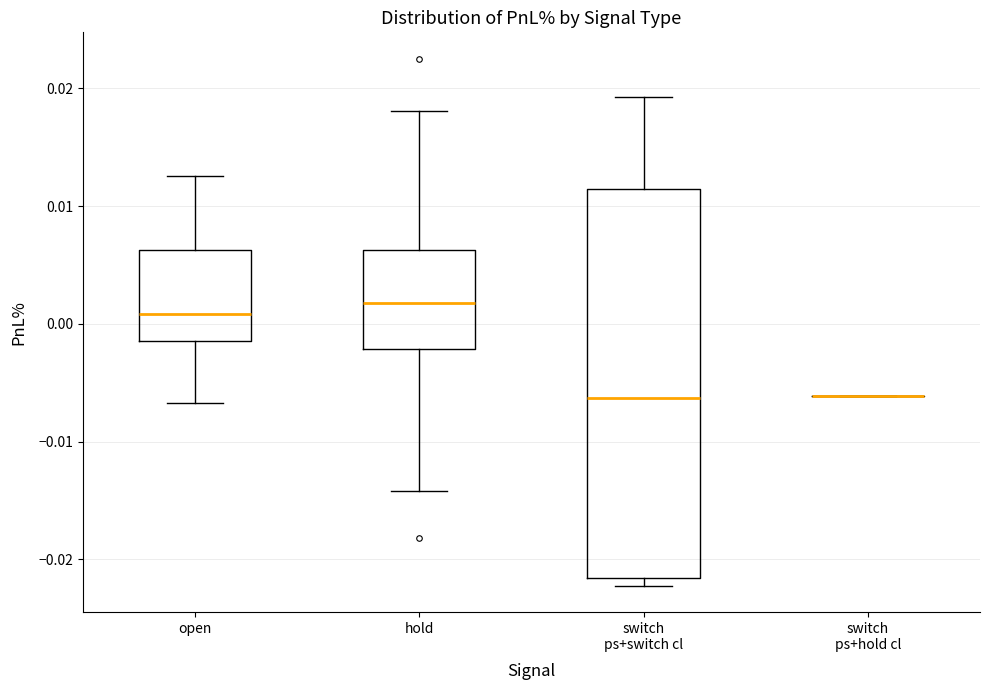

Which box is the tallest, from its lower edge to its upper edge?

switch ps+switch cl